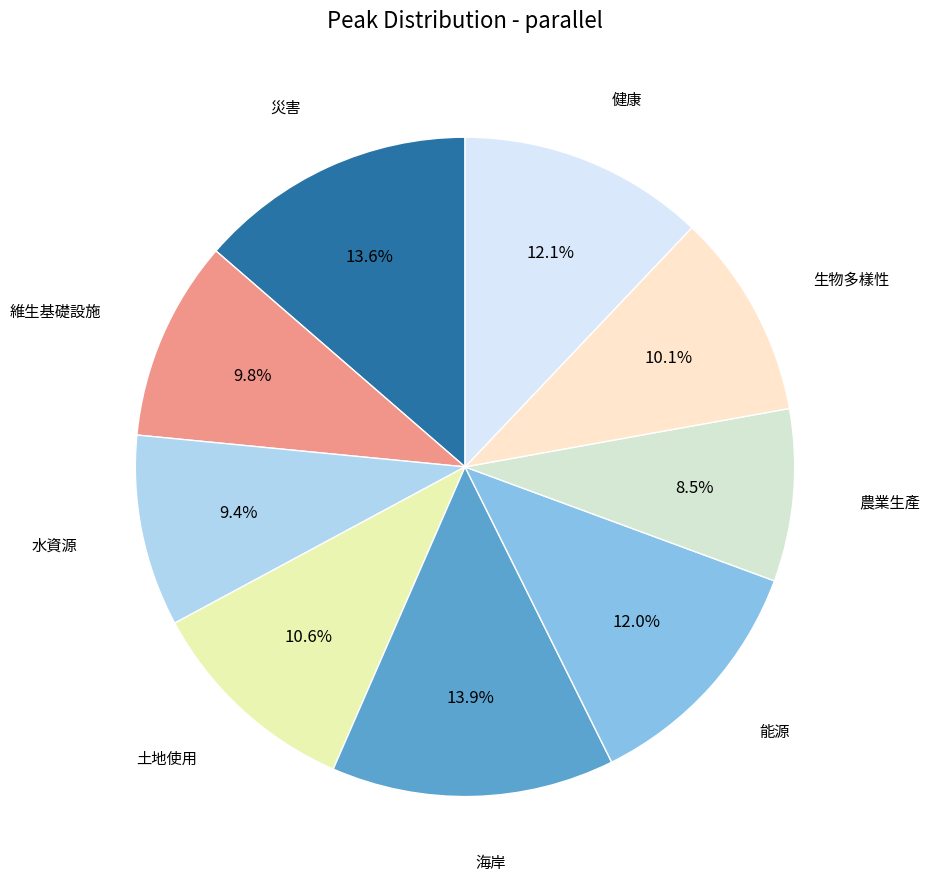

Which category has the biggest portion of the pie?

海岸